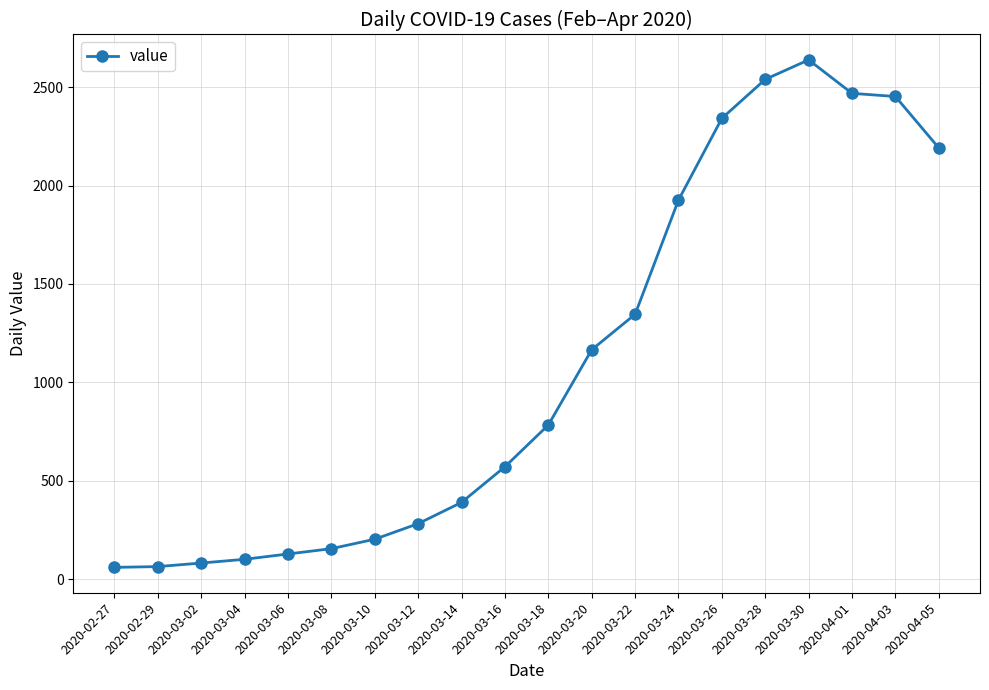

Between 2020-03-24 and 2020-04-03, which is larger?

2020-04-03